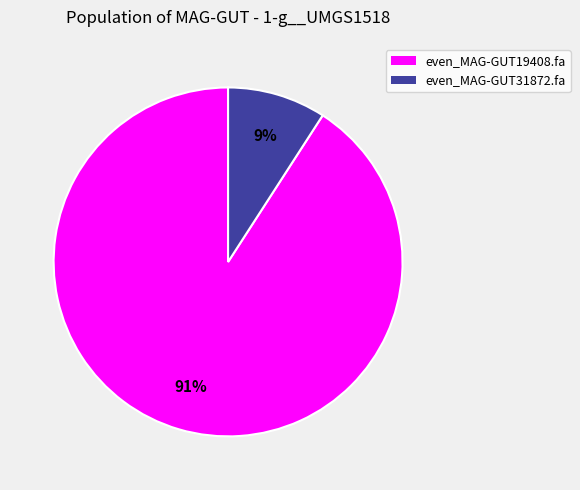

To the nearest percent, what is the average slice percentage?

50%